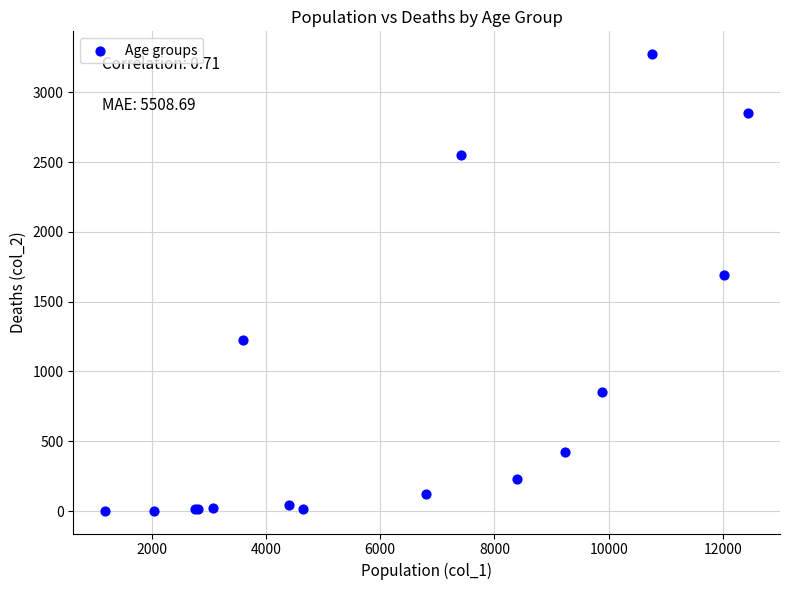

What Y value in the scatter plot is closest to 1638?

1690